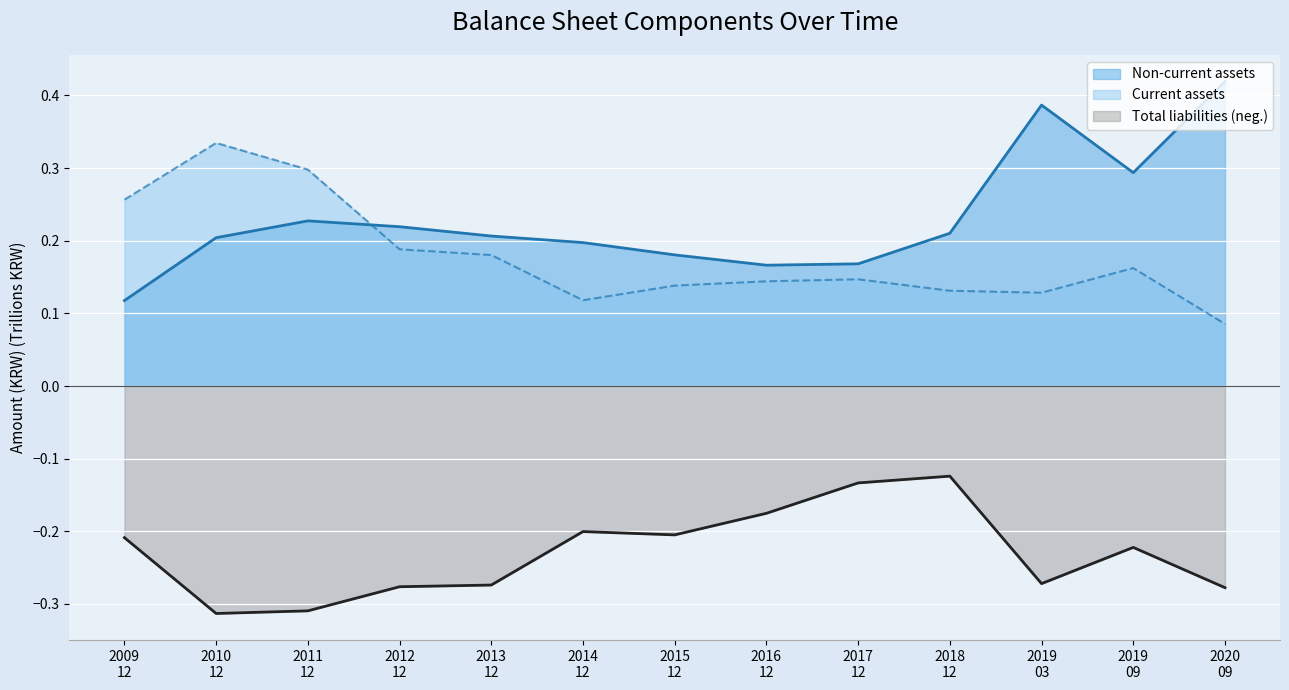

Which series ends up on top after the final intersection of Non-current assets and Current assets?

Non-current assets